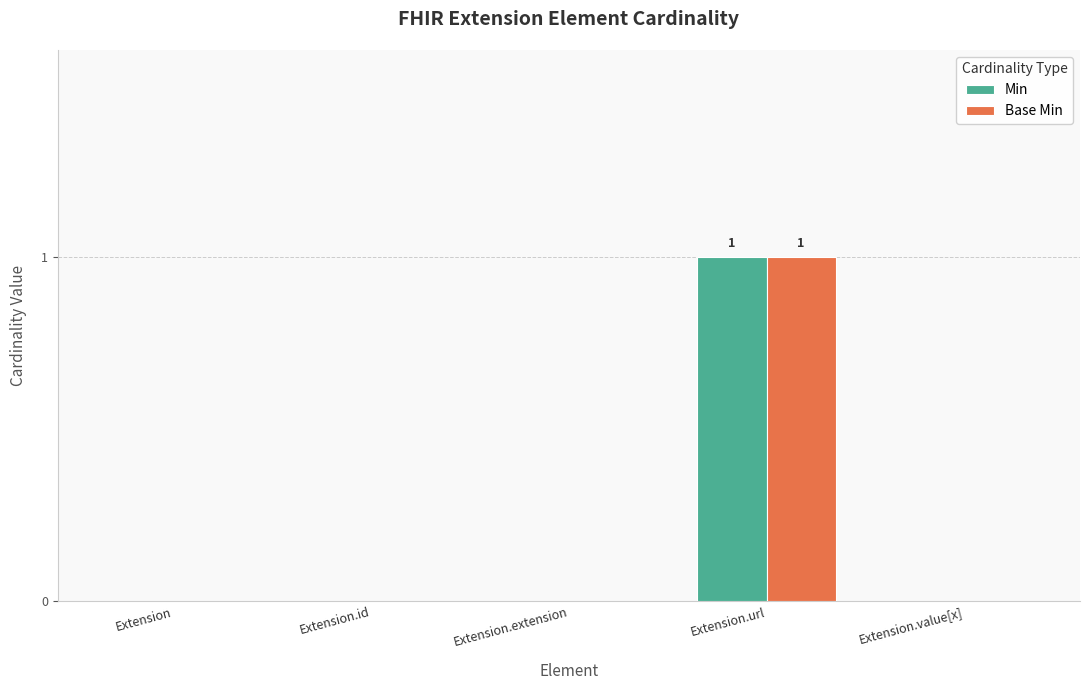

At which category is the sum across all series the highest?

Extension.url